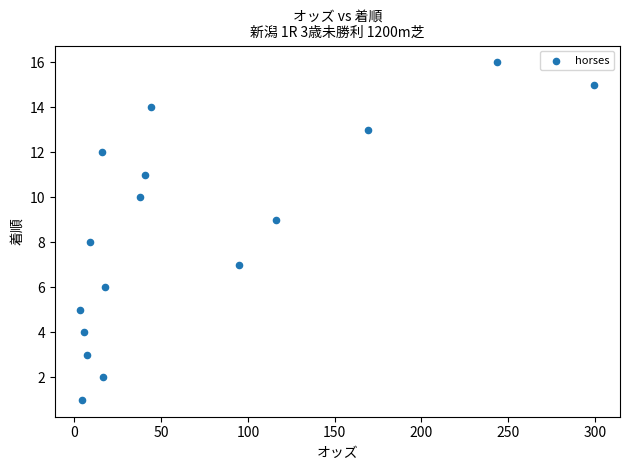

What is the range of Y values (max minus min)?

15